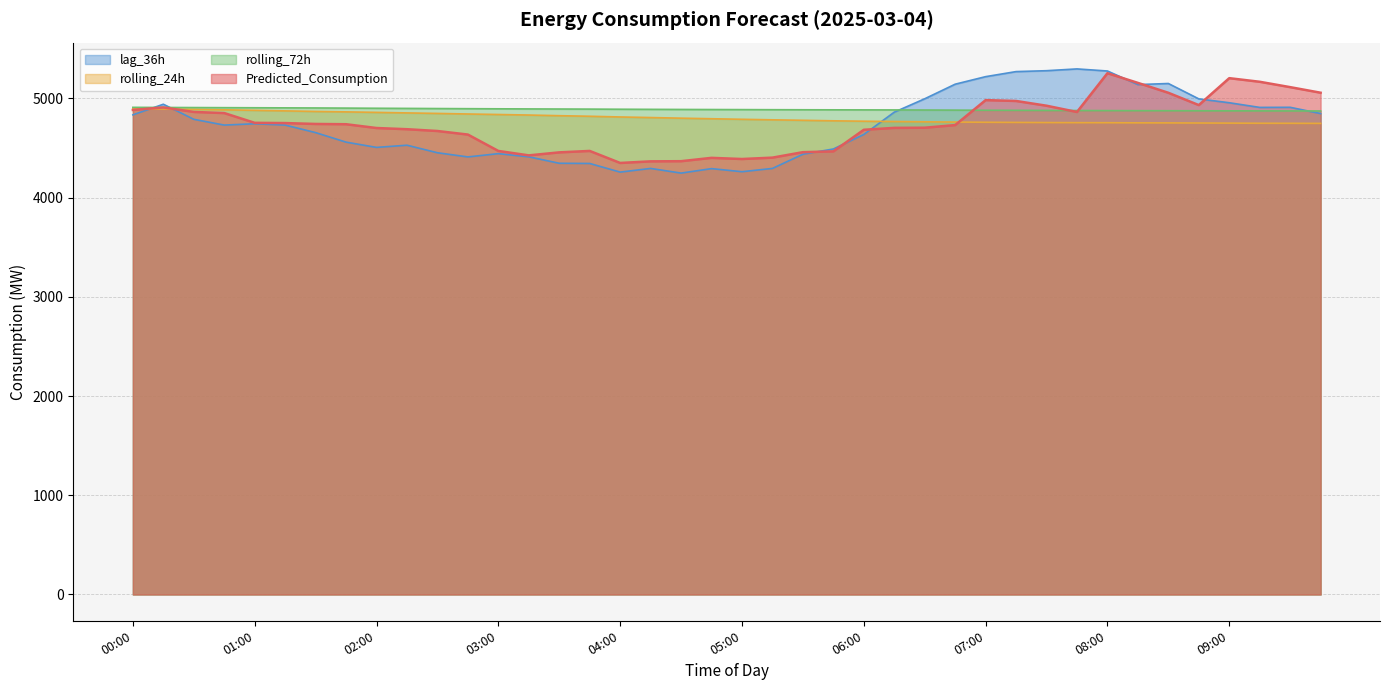

What is the label of the 25th point from the right?

03:45